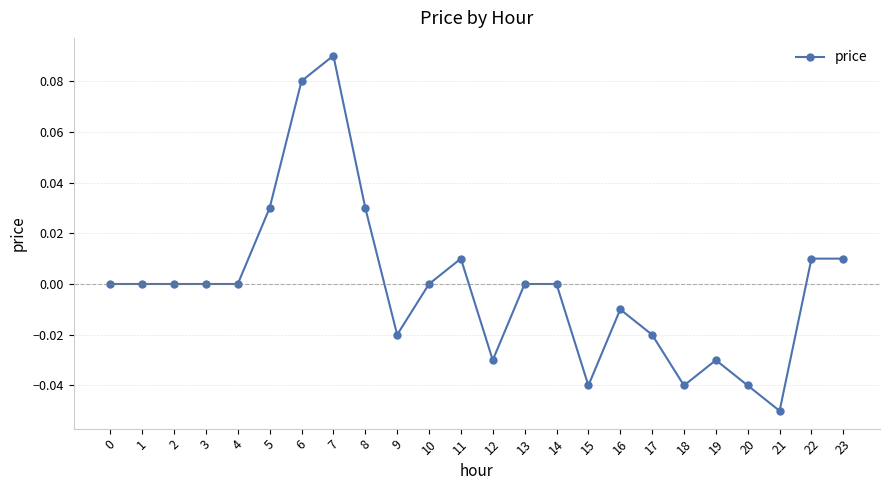

How many distinct data groups are displayed?

1